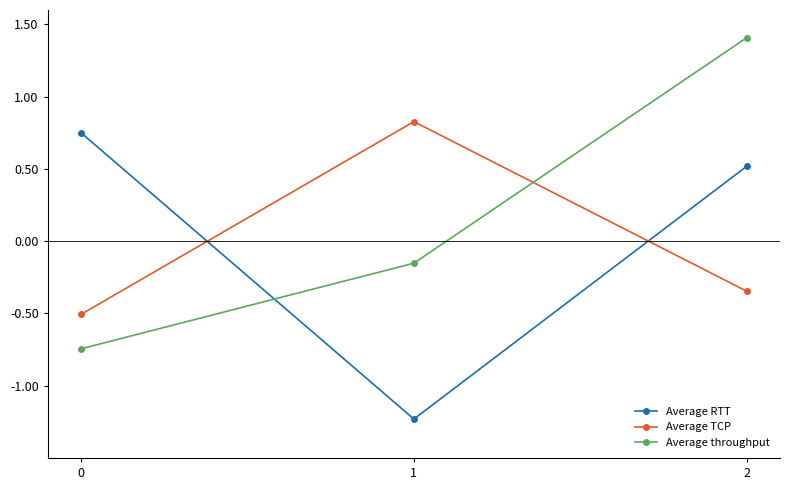

What is the greatest value displayed?

1.4